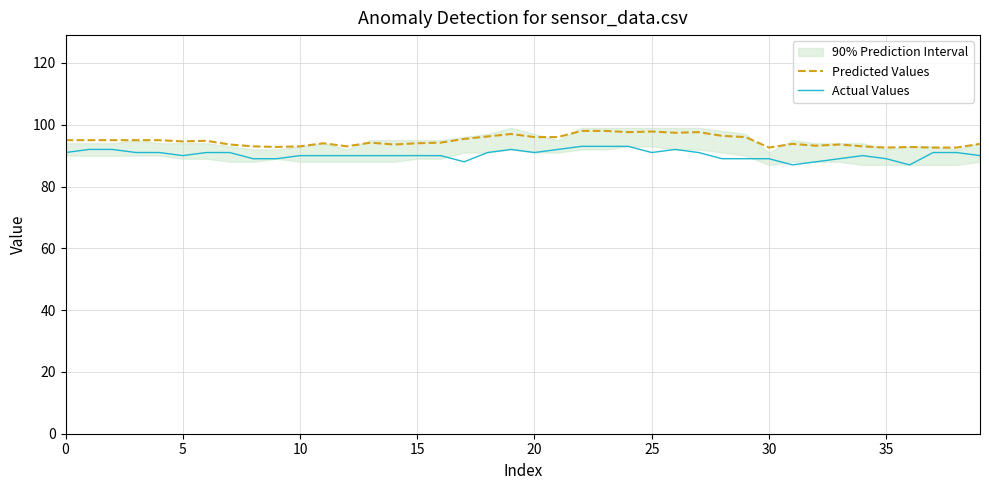

At 35, list the series in order from smallest to largest.

Actual Values, Predicted Values